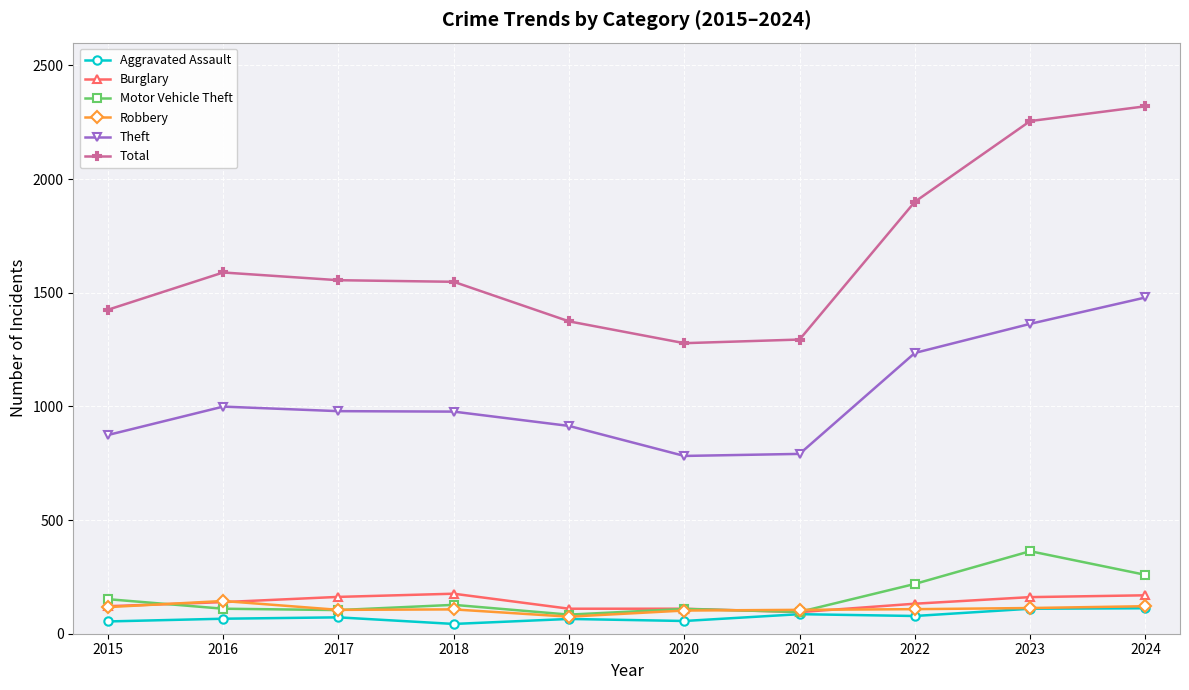

Which series has the widest spread of values?

Total